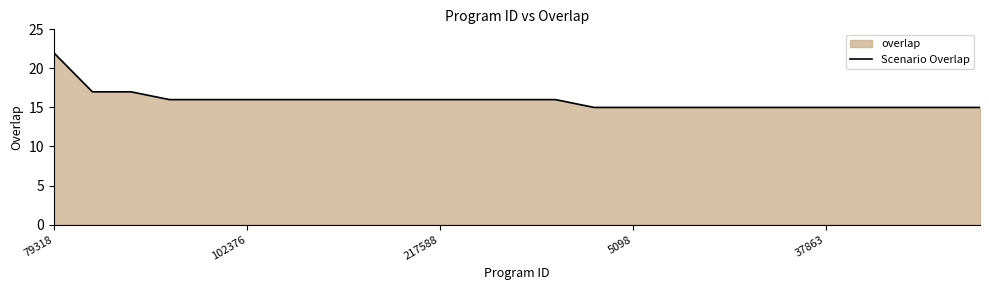

What is the change in value from 13 to 17?

-1